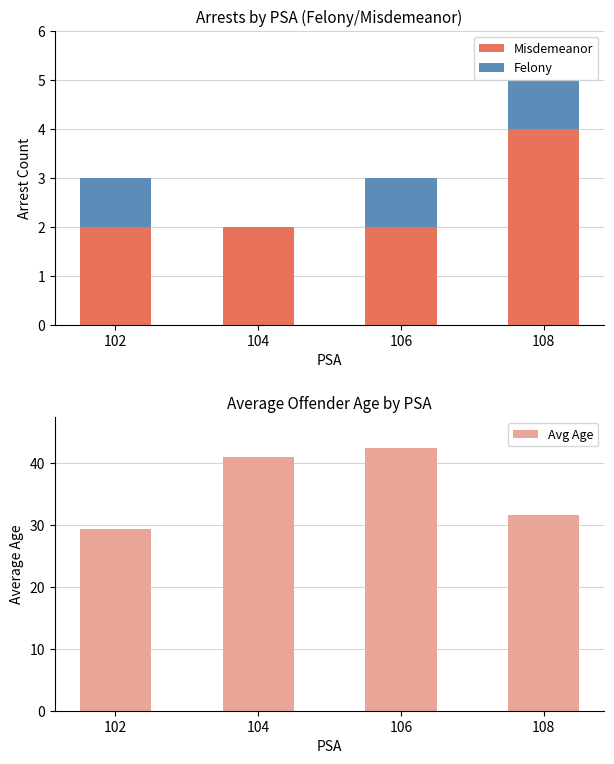

At which label does Avg Age reach its peak?

106